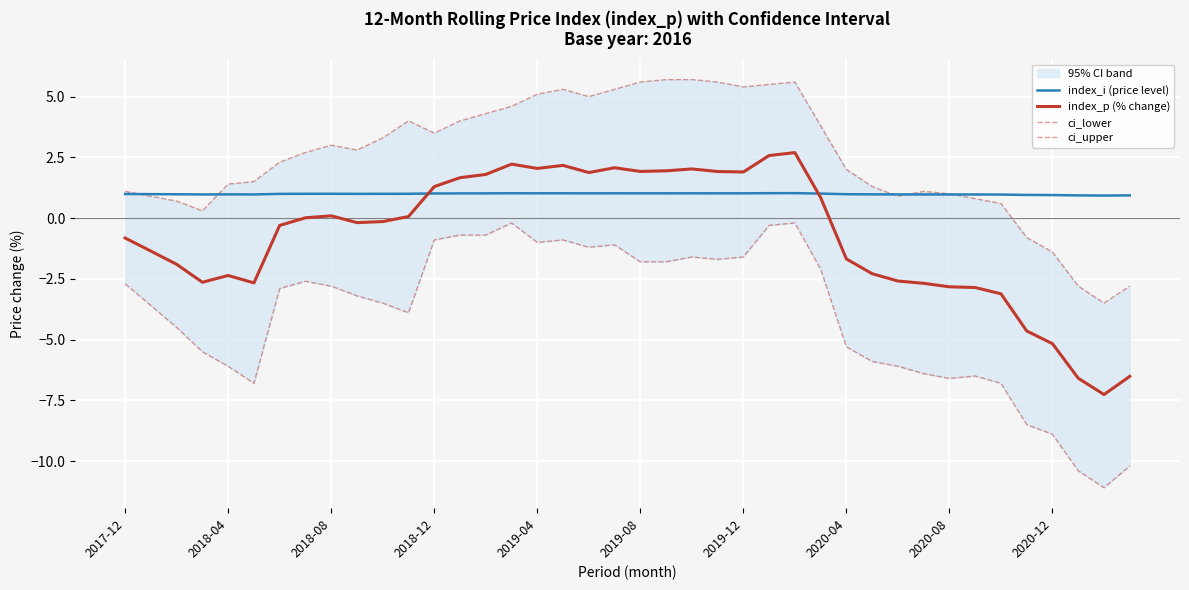

True or false: index_p (% change) has more than 0 interior local peaks.

True